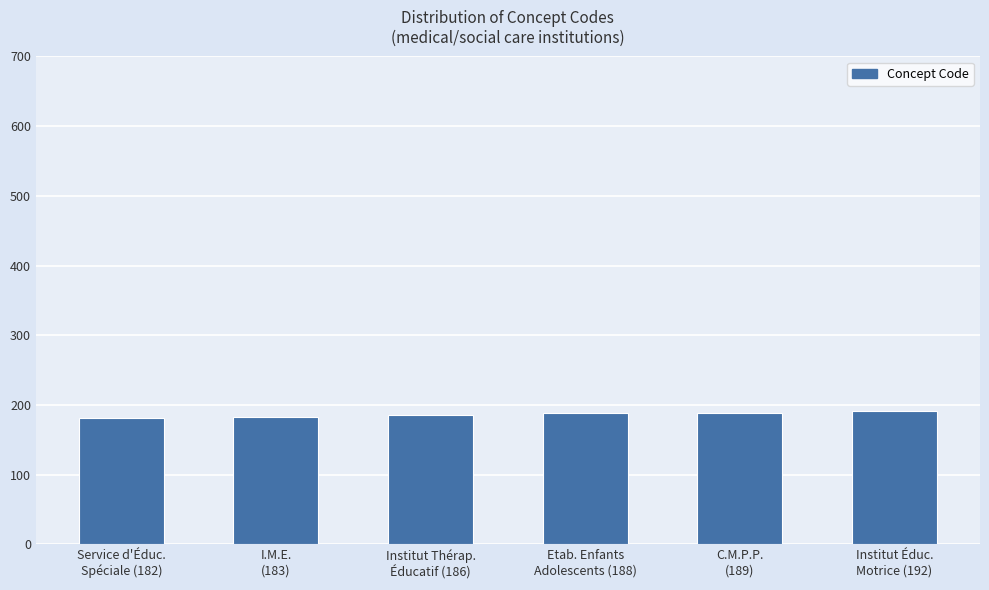

Between Service d'Éduc.
Spéciale (182) and C.M.P.P.
(189), which is larger?

C.M.P.P.
(189)